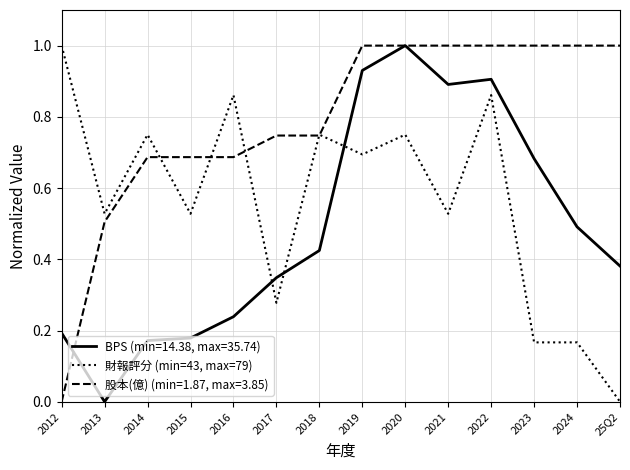

Which category has the highest value in the 財報評分 (min=43, max=79) series?

2012